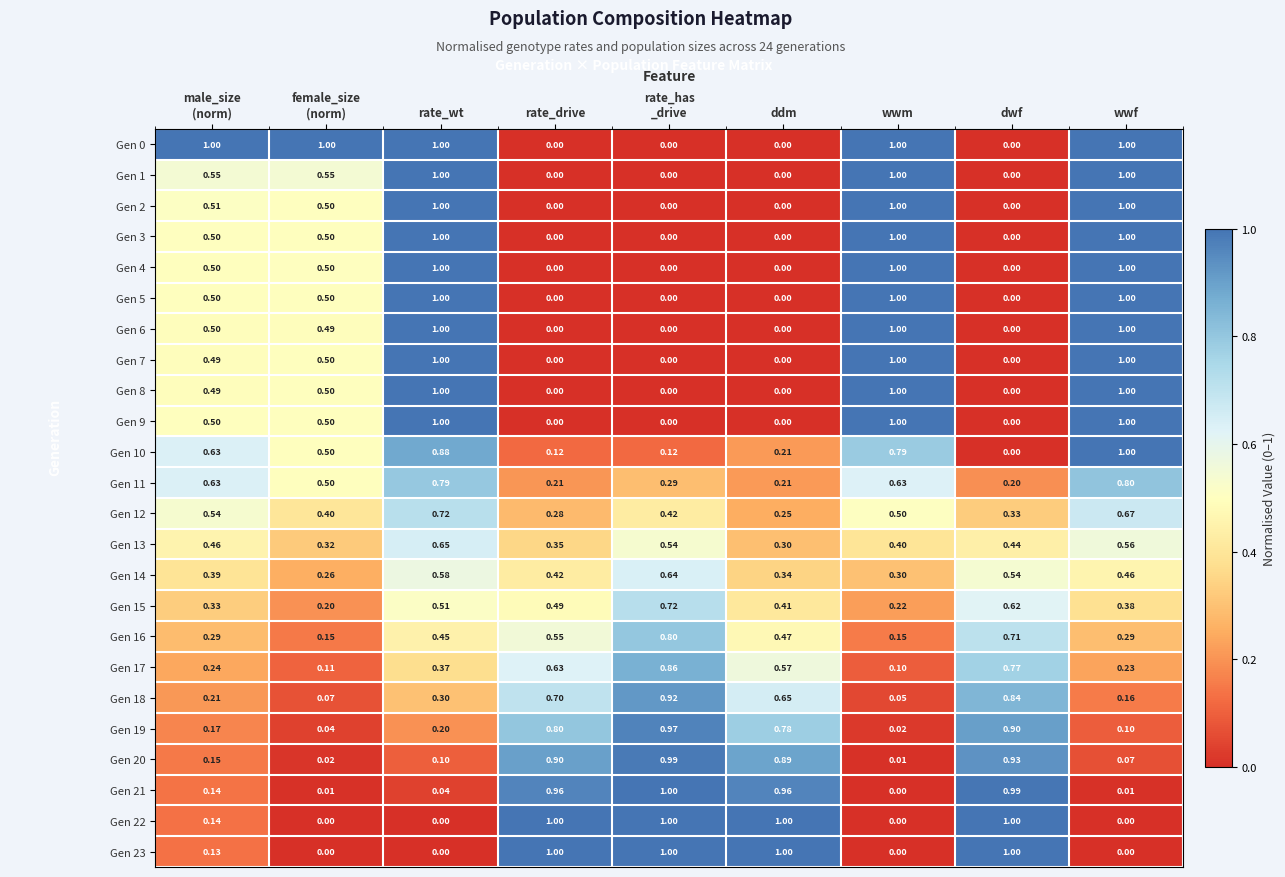

Where is Gen 12 nearest to the value 0?

ddm